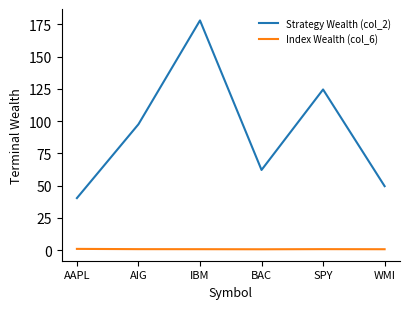

At which category does the chart reach its peak across all series?

IBM